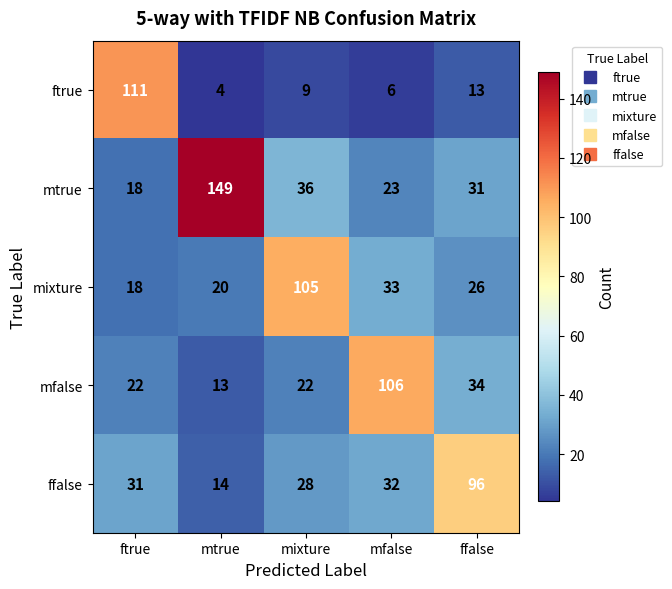

Is it true that mfalse equals 22 at ftrue?

True